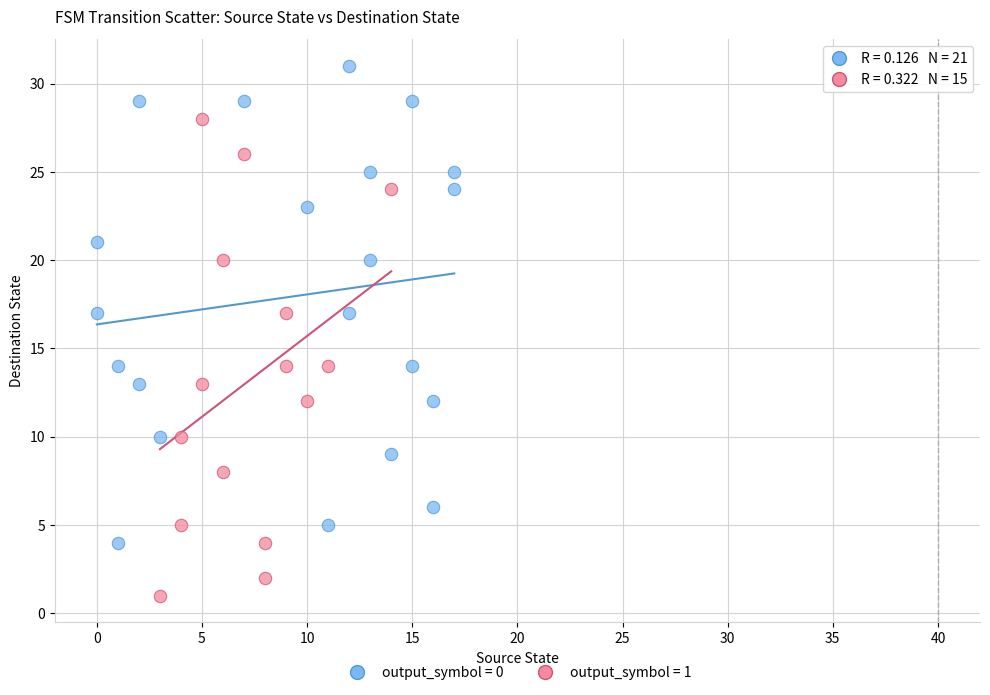

Which series reaches the maximum Y coordinate?

output_symbol = 0